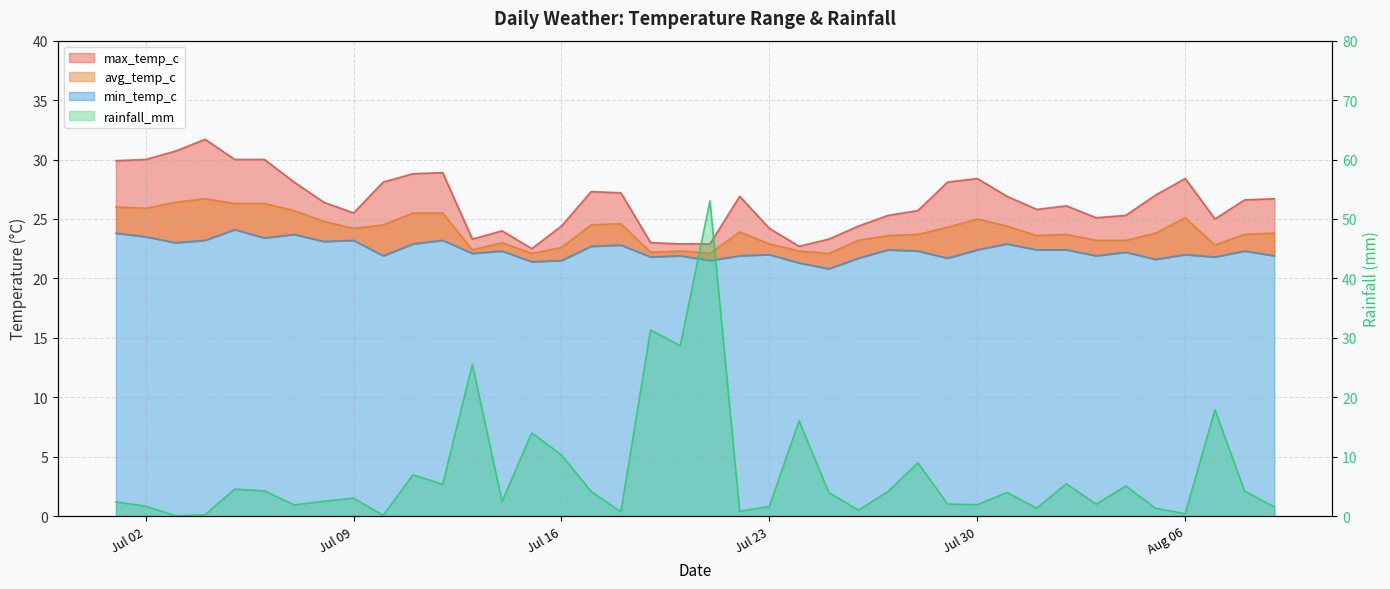

What is the maximum value shown in the chart?

53.0